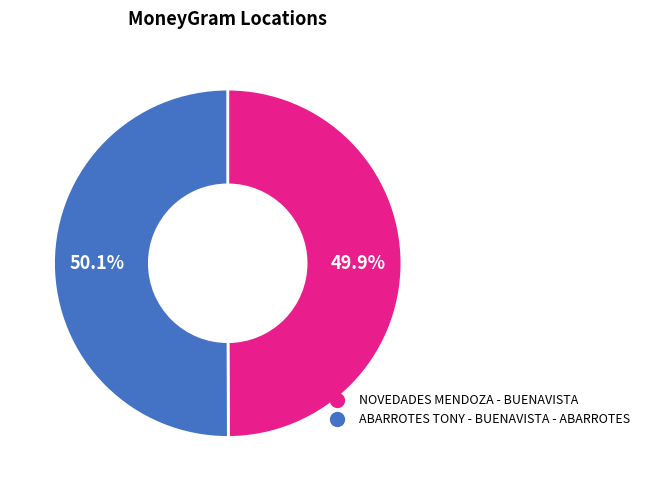

Is it true that ABARROTES TONY - BUENAVISTA - ABARROTES is 62% of the pie?

False